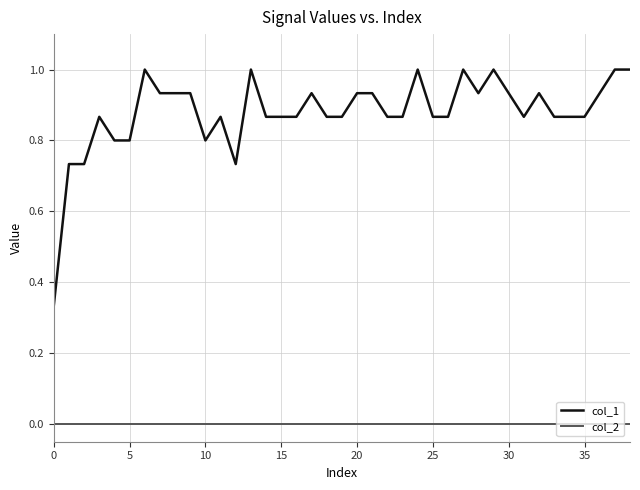

List the series in order of their overall mean, highest first.

col_1, col_2